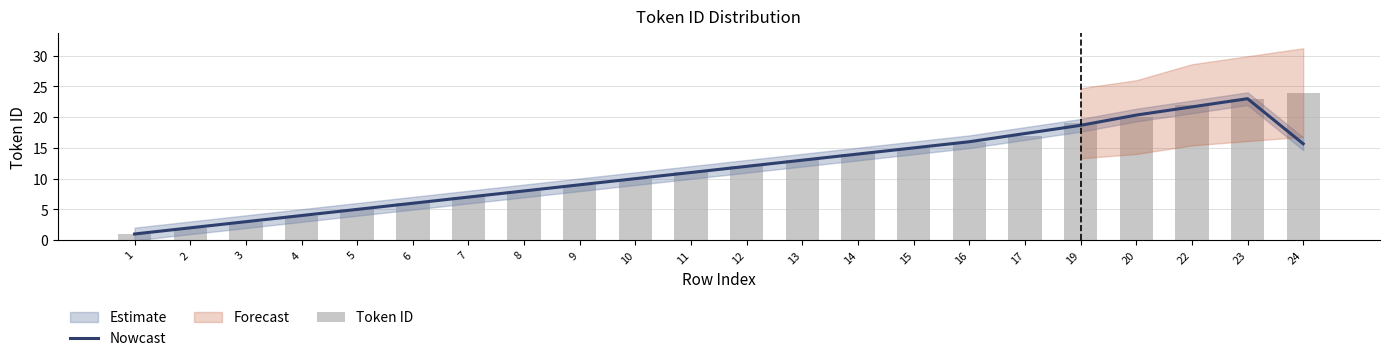

Is the value of Nowcast at 4 greater than the value of Token ID at 15?

No